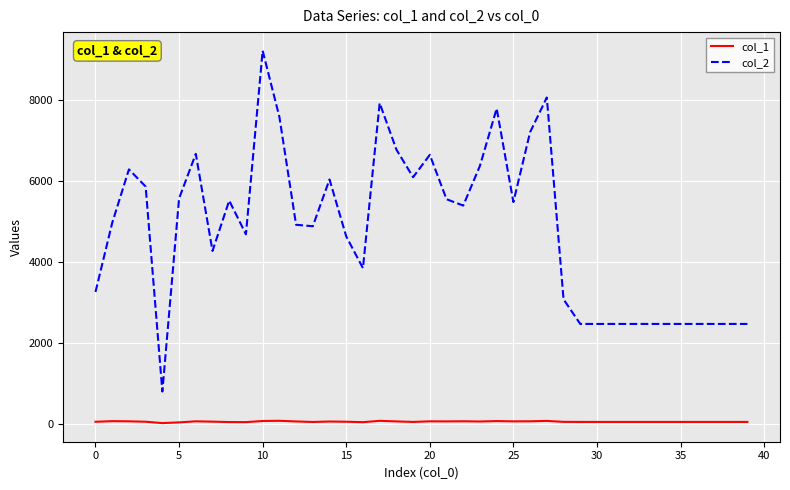

Which series has the largest total across all categories?

col_2